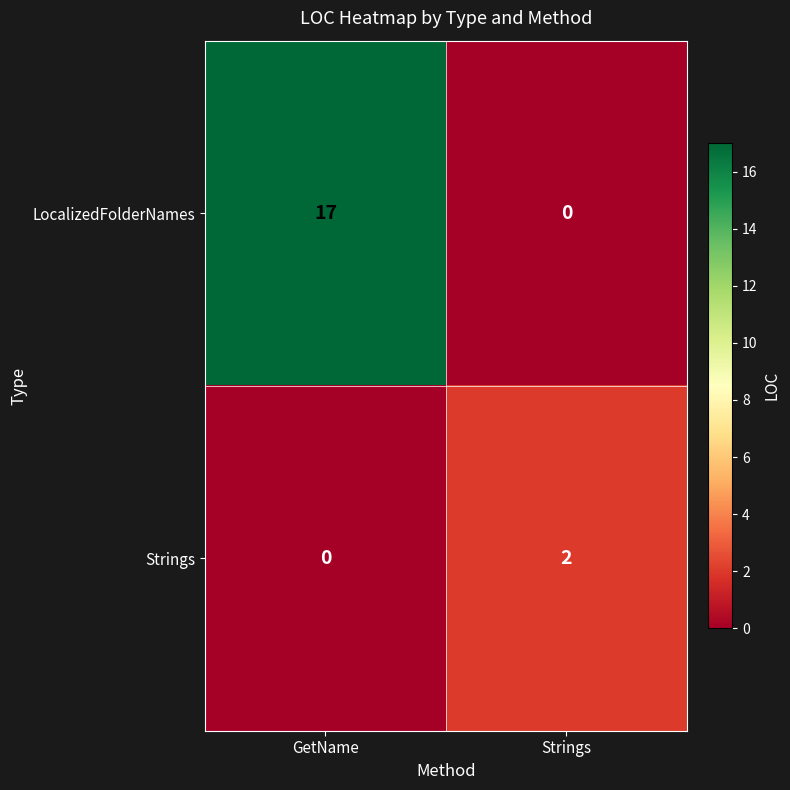

Which series has the largest total across all categories?

LocalizedFolderNames